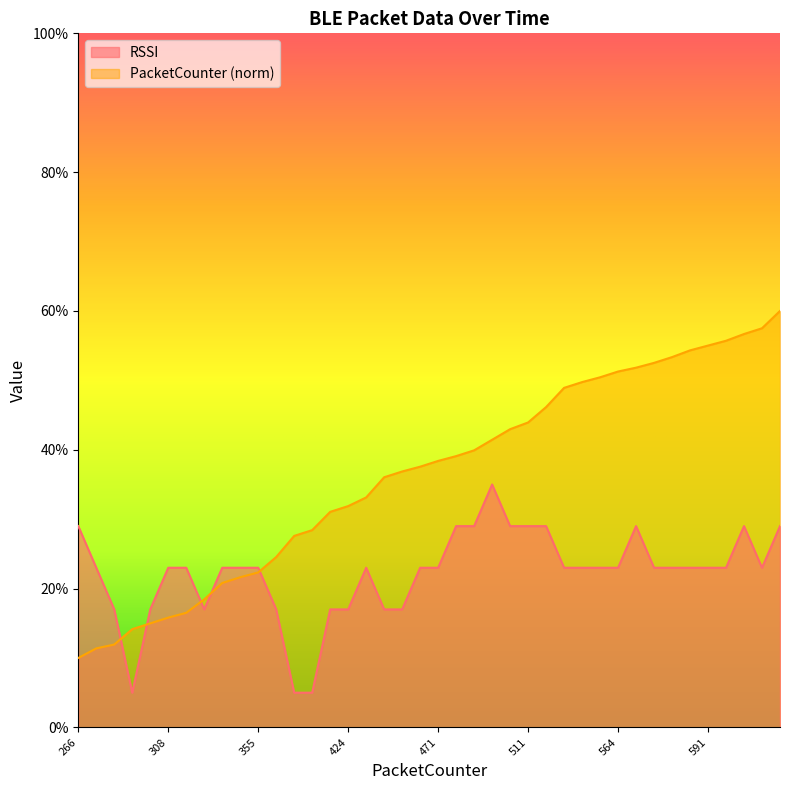

At which category is the sum across all series the highest?

627